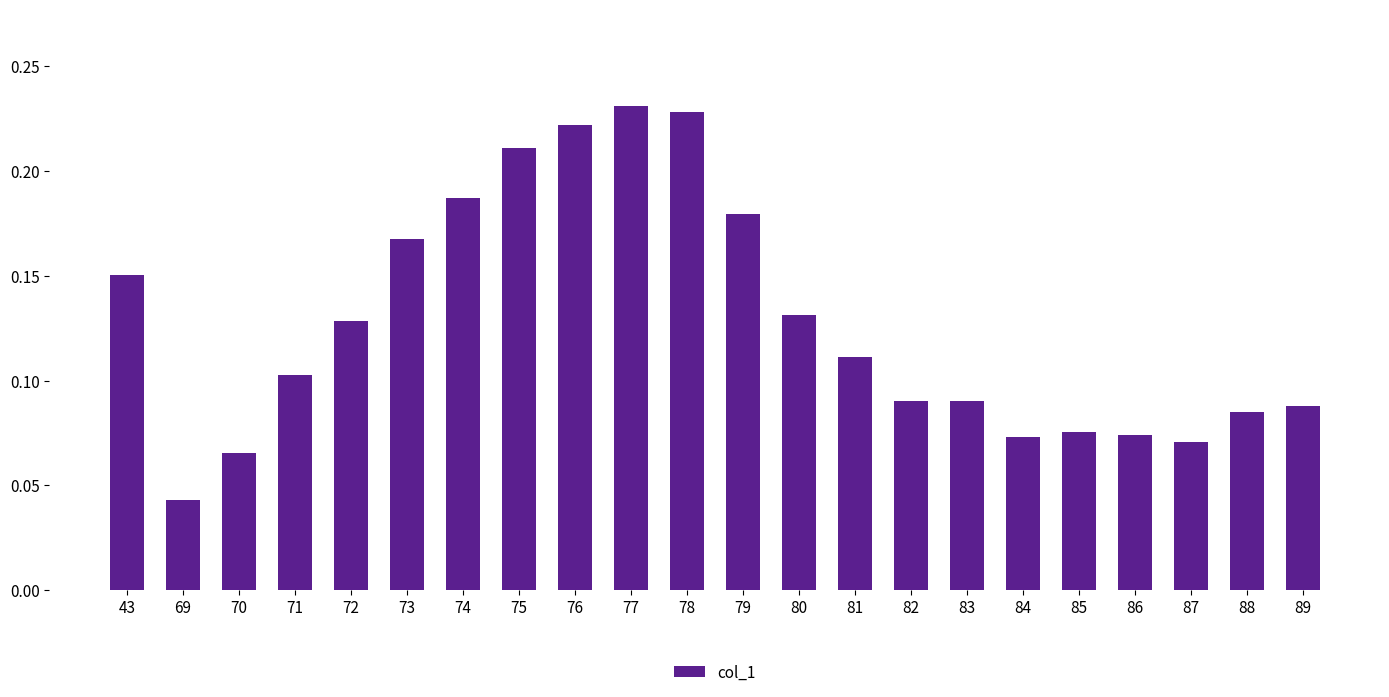

Which has a higher value, 79 or 86?

79